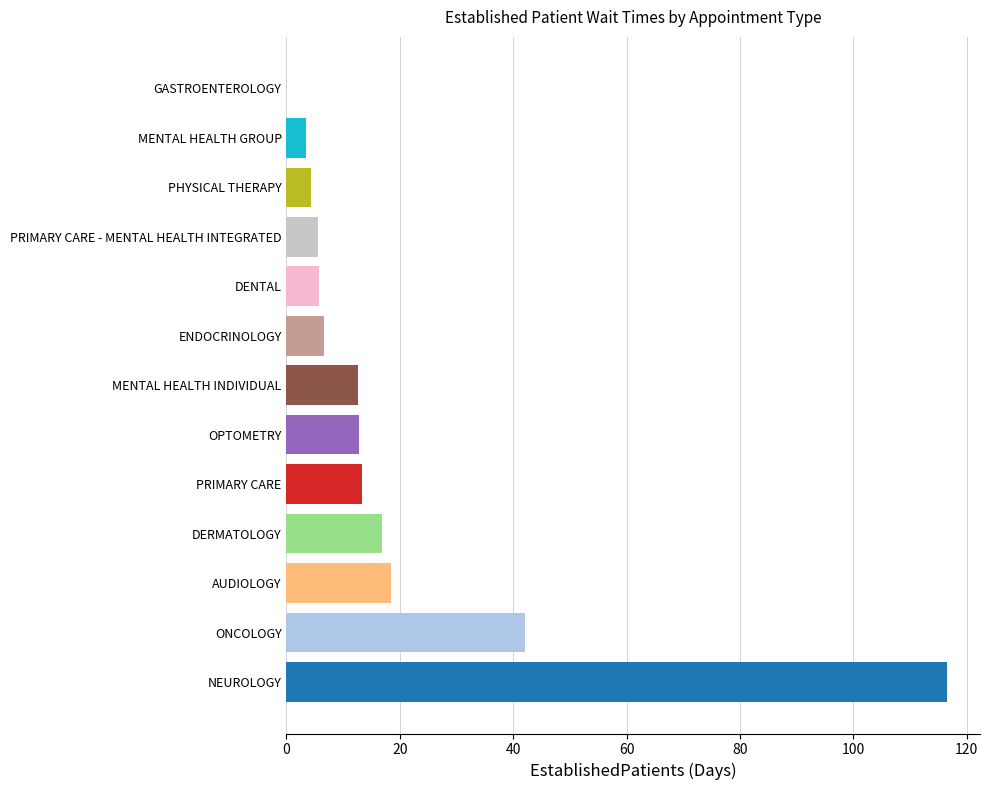

What is the average value?

19.9